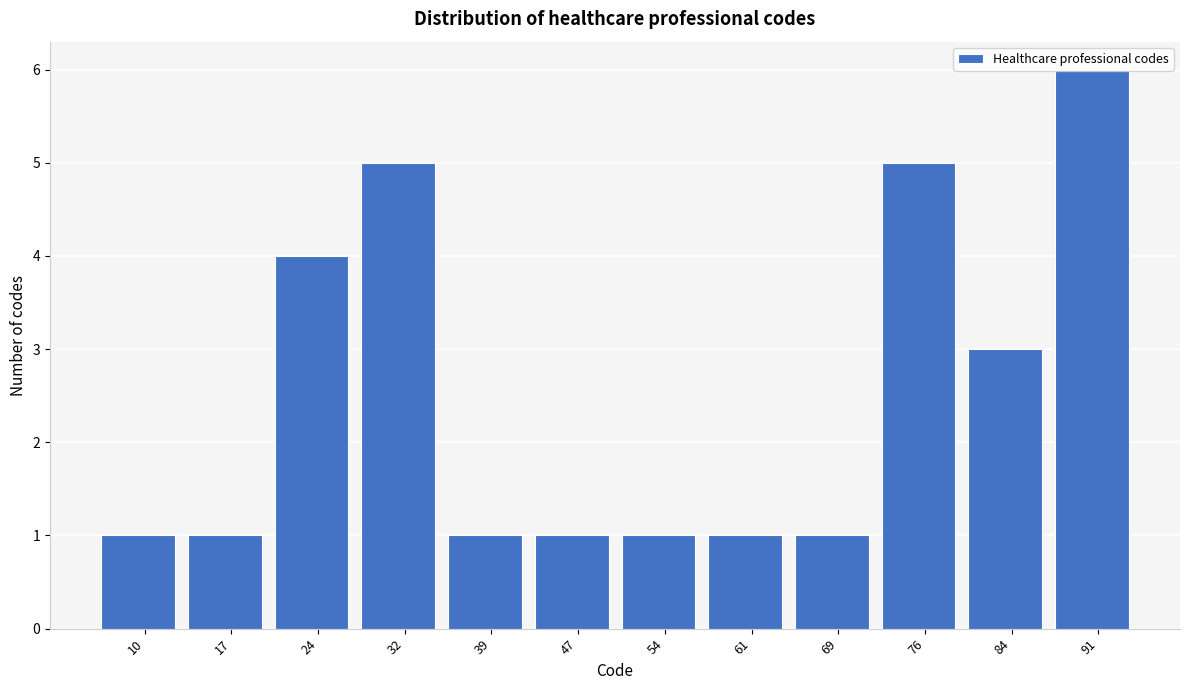

At which category does the chart reach its peak across all series?

91